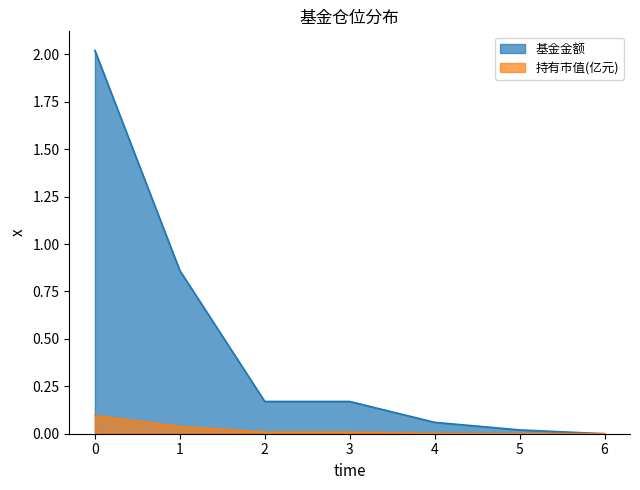

True or false: 持有市值(亿元) has more than 1 interior local peaks.

False